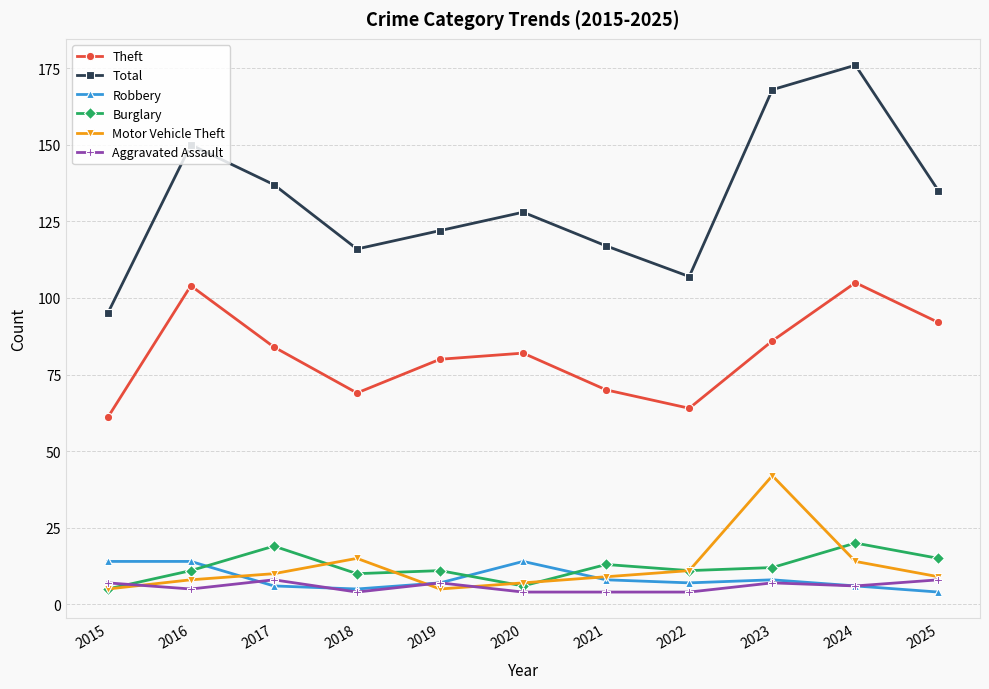

Which series has the largest total across all categories?

Total